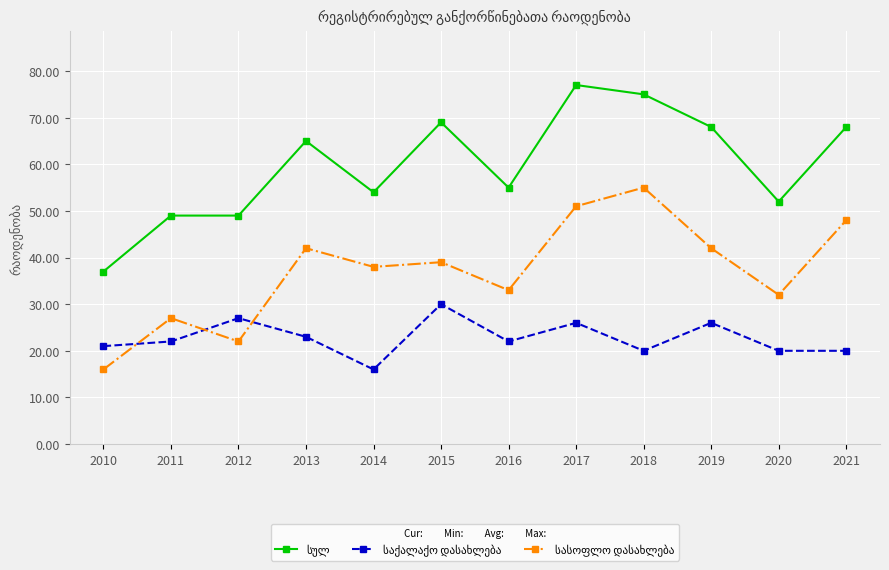

What is the total value across all series at 2015?

138